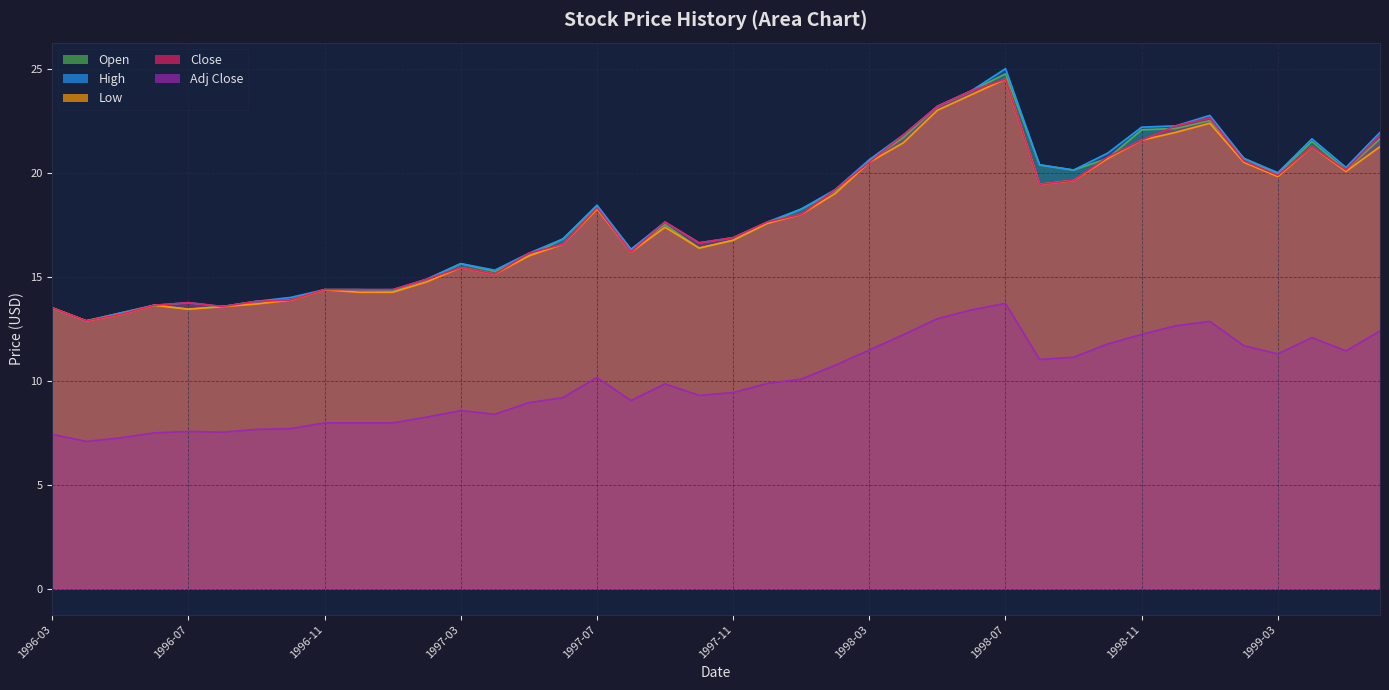

What is the label of the 40th point from the left?

1999-06